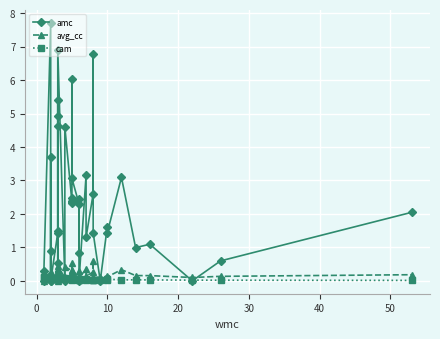

How many times do cam and avg_cc cross each other?

6